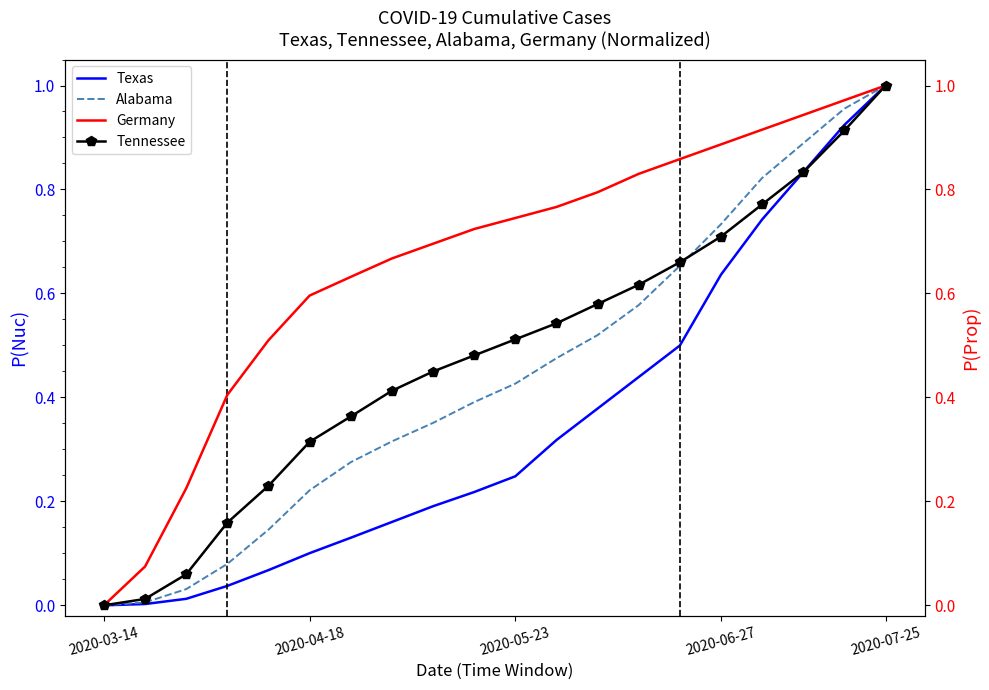

How many lines are shown in the chart?

4